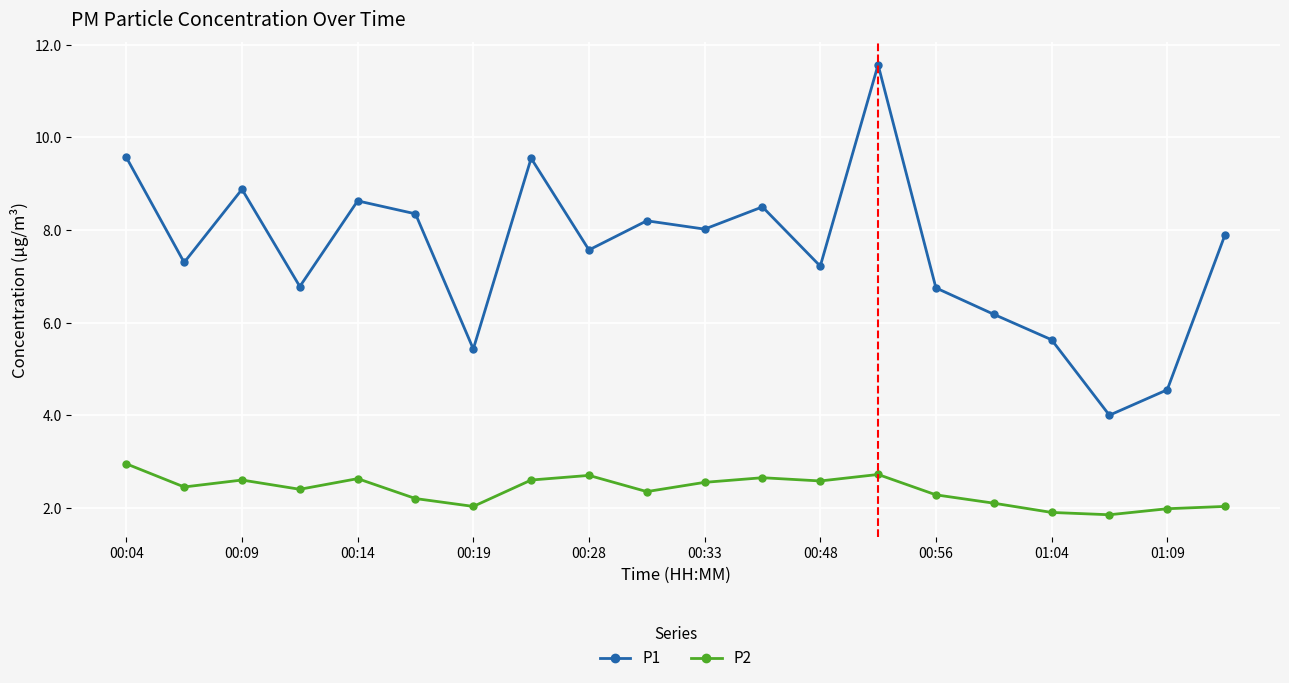

Which series has the largest range (max minus min)?

P1